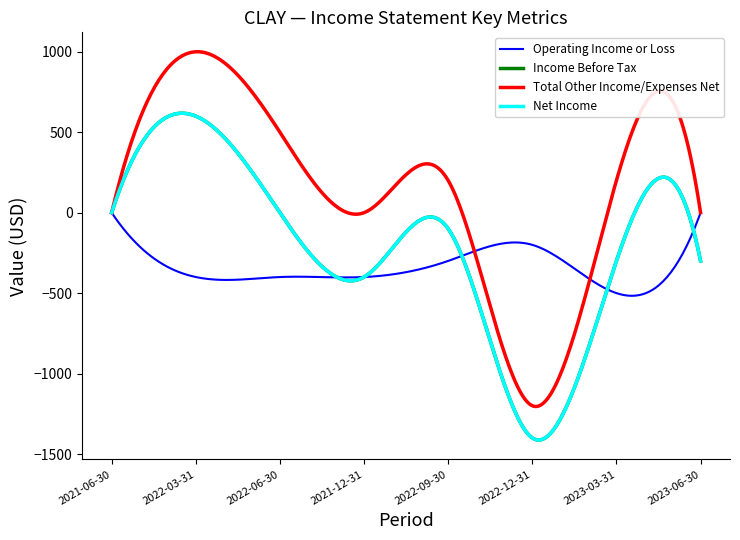

What is the average value of the Operating Income or Loss series?

-339.6